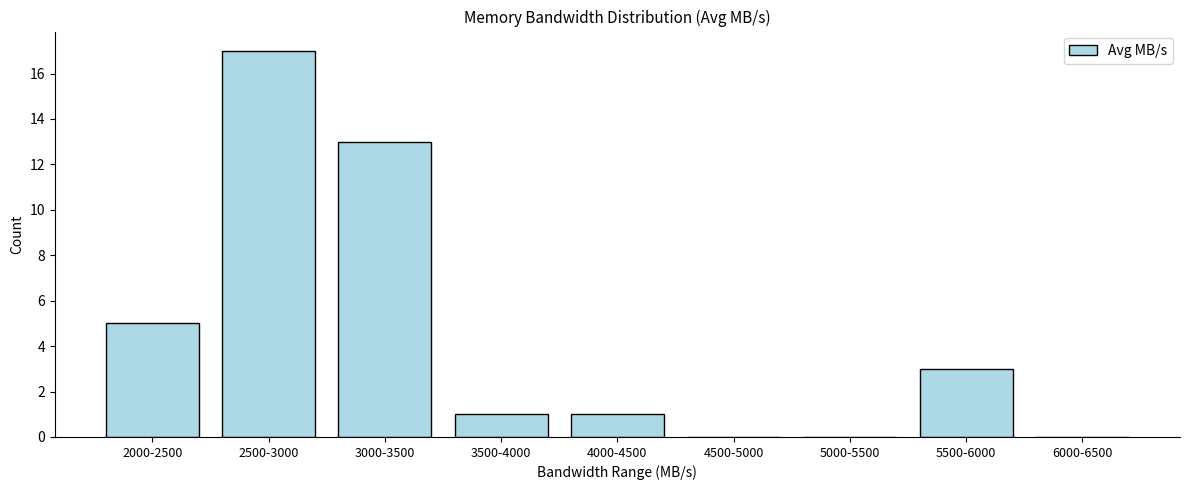

Reading left to right, transcribe all the data shown in this chart.

2000-2500=5	2500-3000=17	3000-3500=13	3500-4000=1	4000-4500=1	4500-5000=0	5000-5500=0	5500-6000=3	6000-6500=0